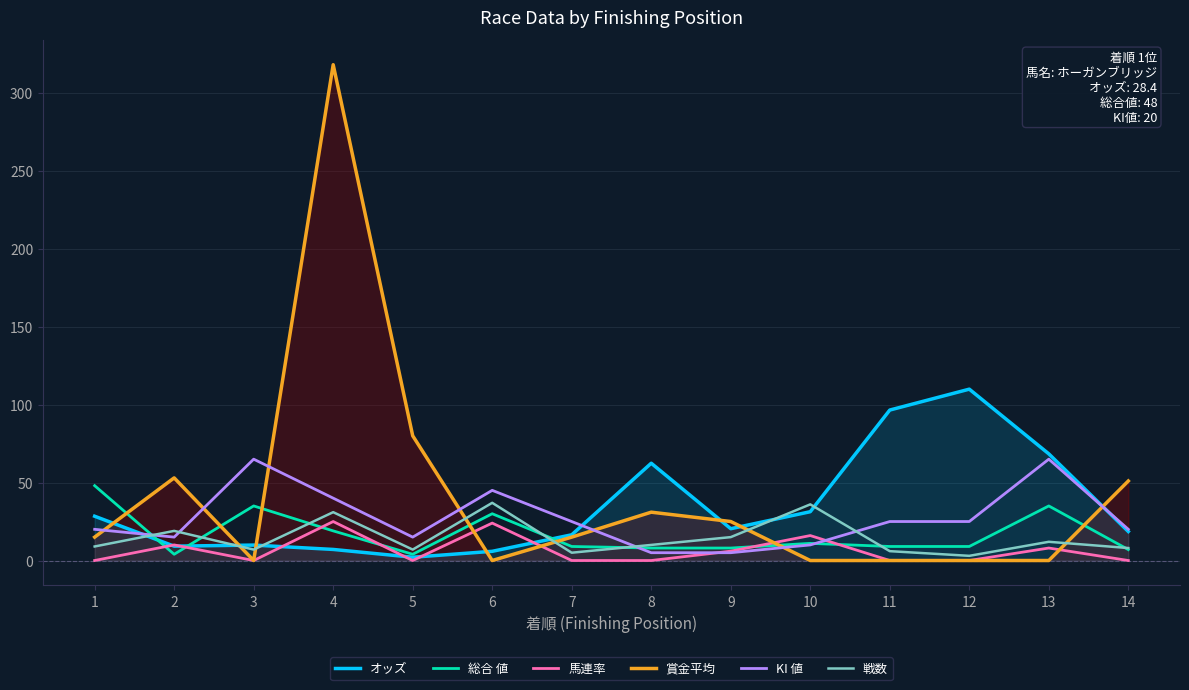

What is the difference between the 戦数 values at 10 and 4?

5.0